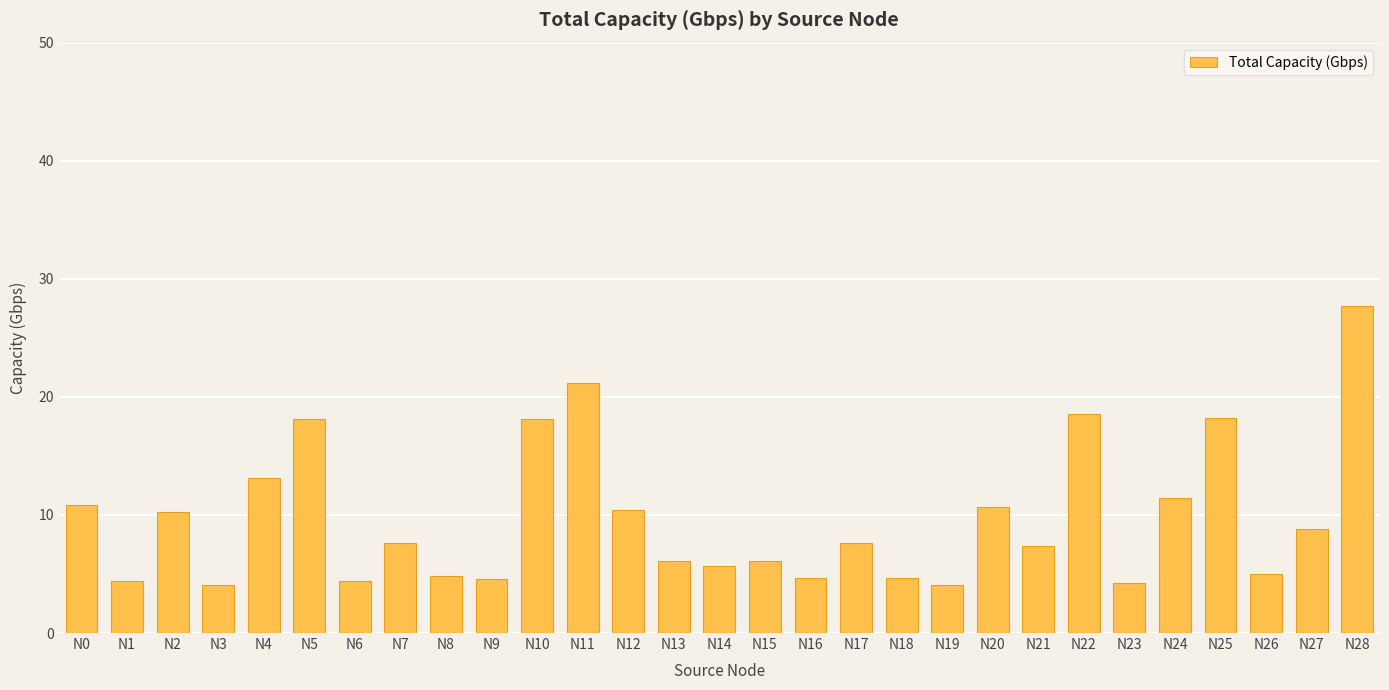

Which label corresponds to the largest value in the chart?

N28